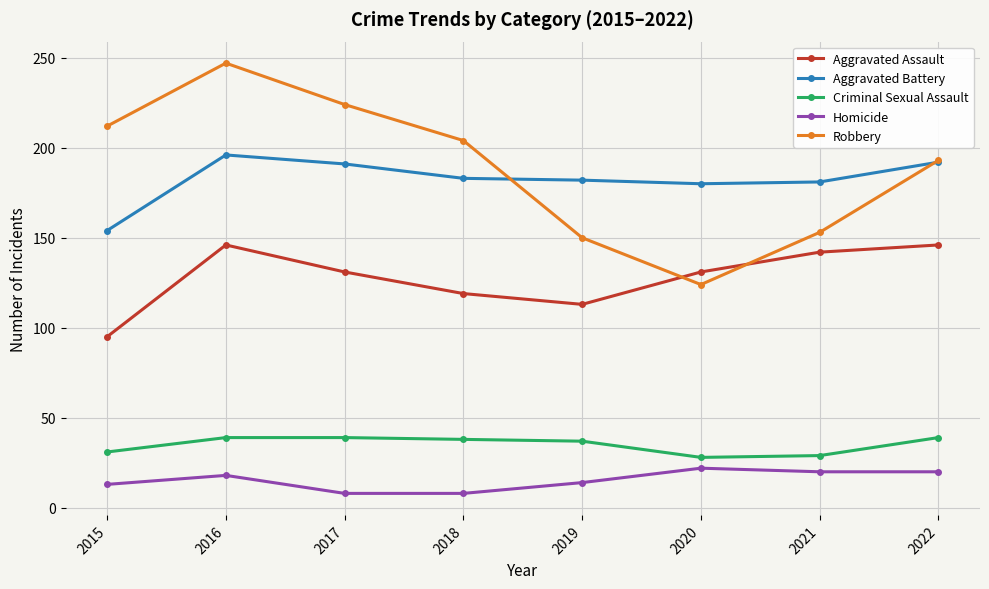

Rank the series at 2019 from highest to lowest value.

Aggravated Battery, Robbery, Aggravated Assault, Criminal Sexual Assault, Homicide